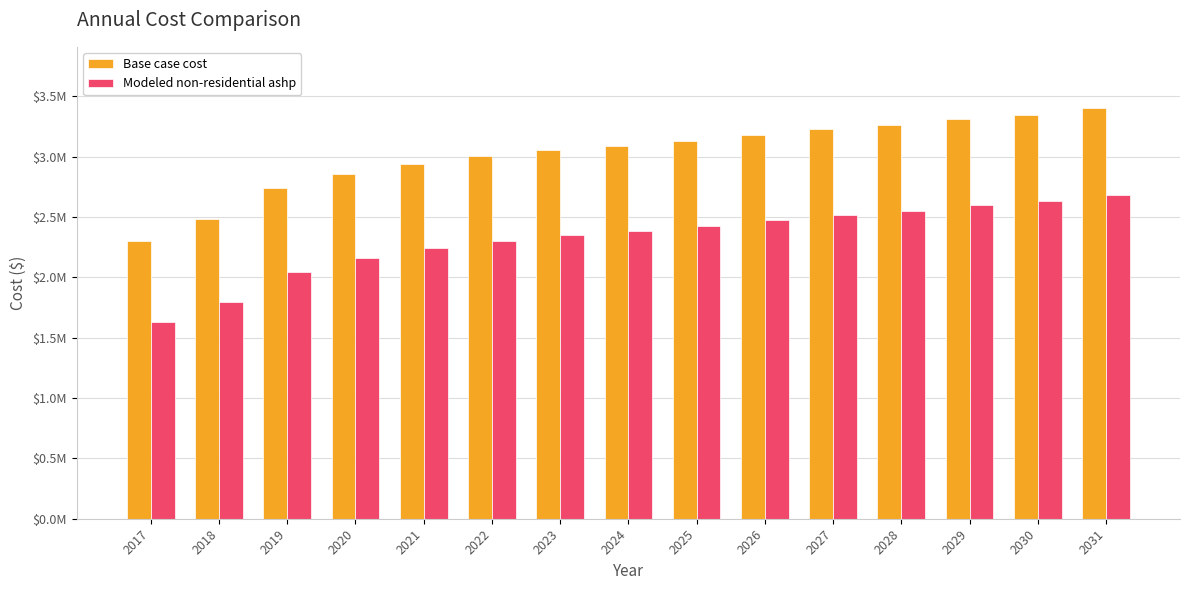

Is the value of Base case cost at 2027 greater than the value of Modeled non-residential ashp at 2020?

Yes